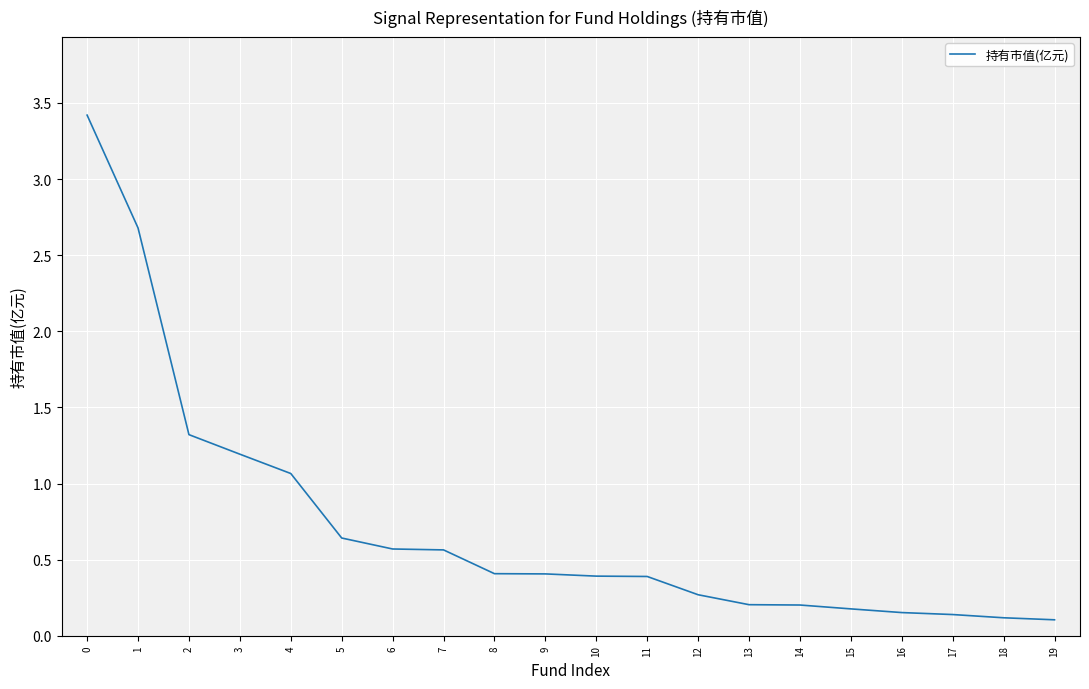

Where is the data nearest to the value 1?

4